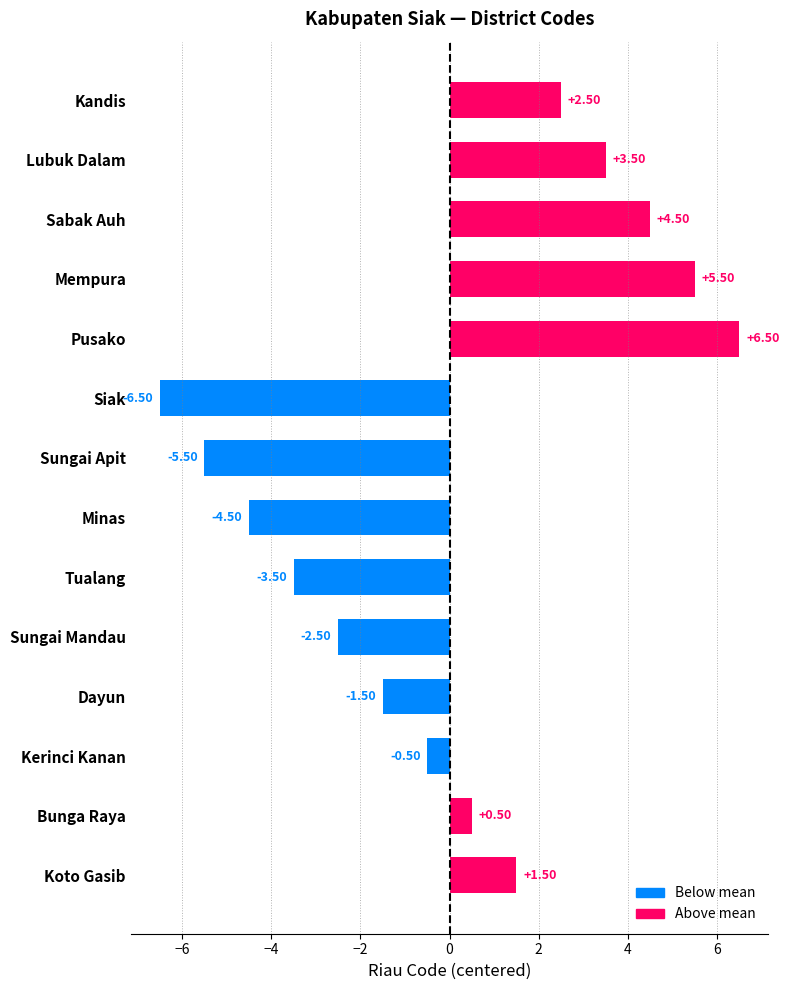

Rank the categories by value from highest to lowest.

Pusako, Mempura, Sabak Auh, Lubuk Dalam, Kandis, Koto Gasib, Bunga Raya, Kerinci Kanan, Dayun, Sungai Mandau, Tualang, Minas, Sungai Apit, Siak